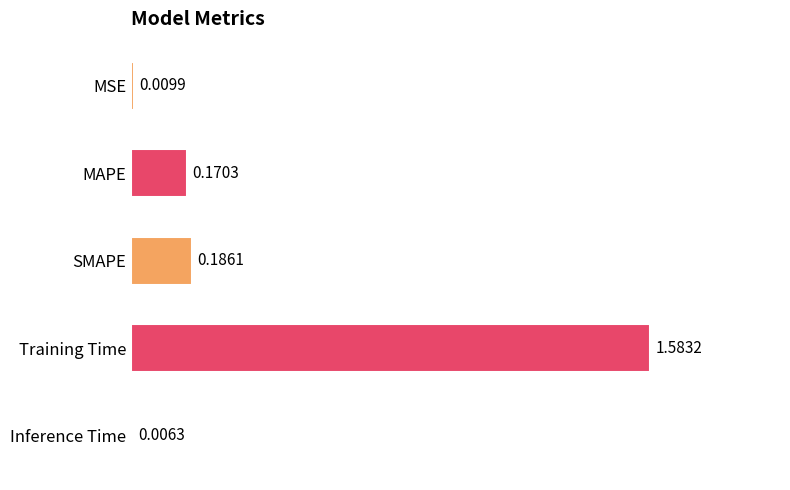

List the labels in order of value, largest first.

Training Time, SMAPE, MAPE, MSE, Inference Time